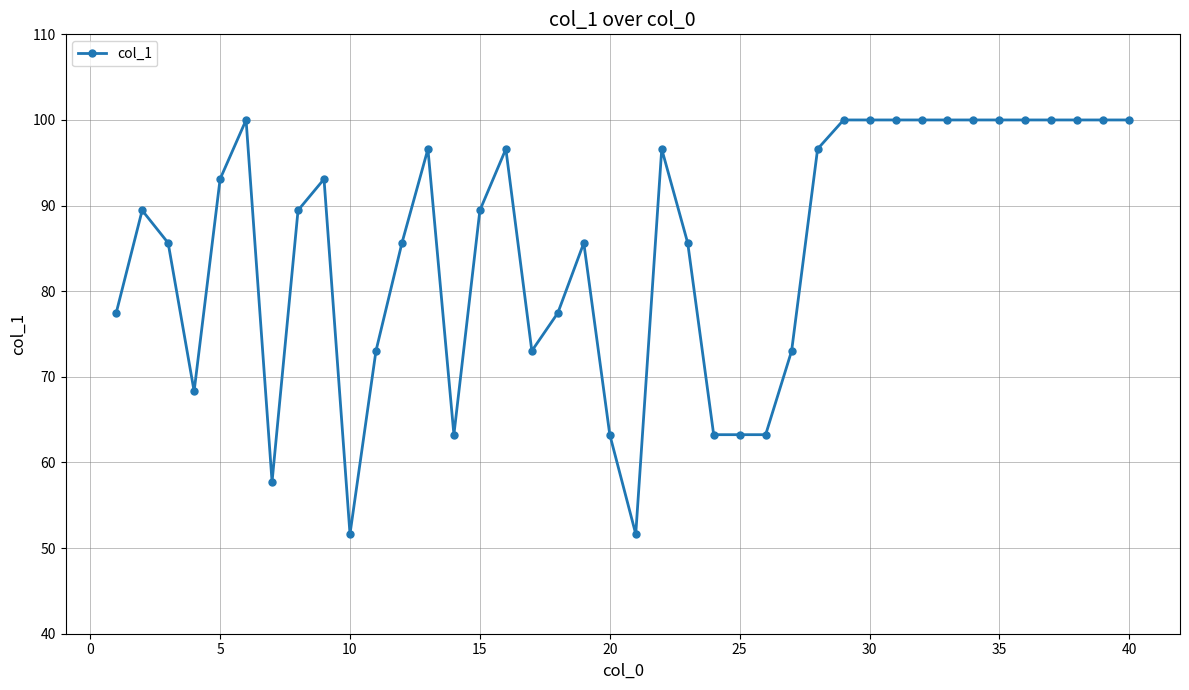

True or false: the data has more than 1 interior local peaks.

True